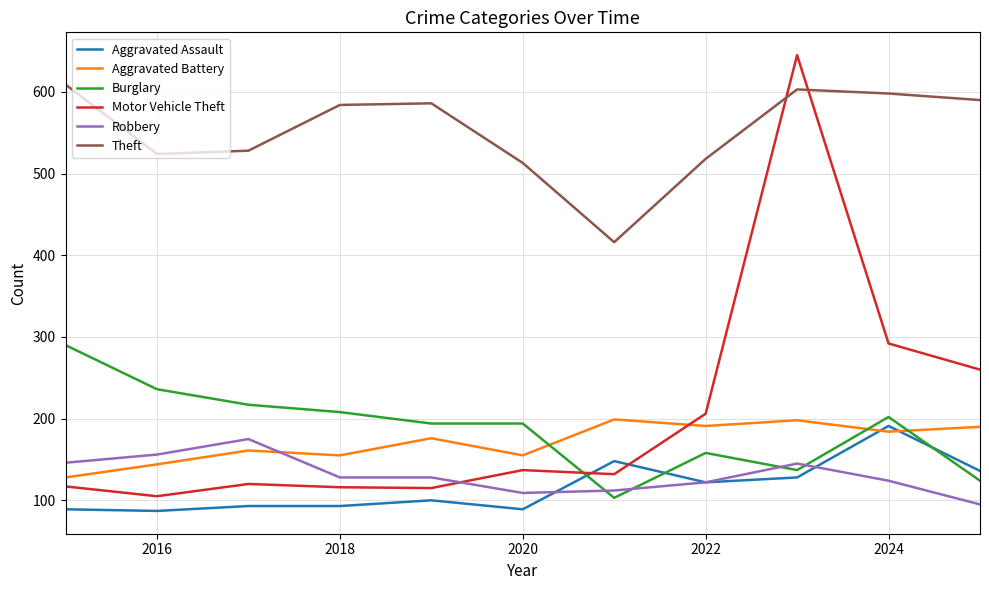

Which series ends up on top after the final intersection of Burglary and Motor Vehicle Theft?

Motor Vehicle Theft